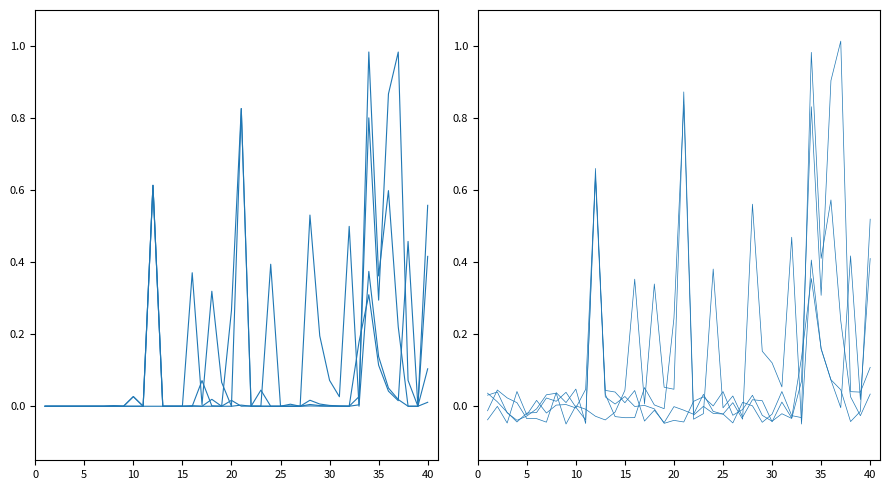

Is it true that H equals -0.0 at 15?

True